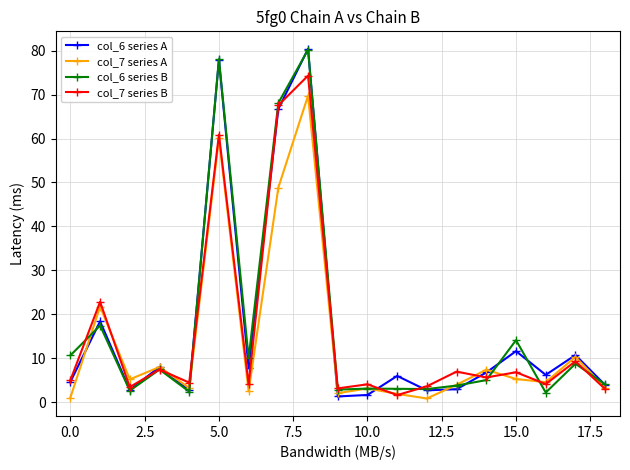

What is the sum of all col_7 series B values?

298.2